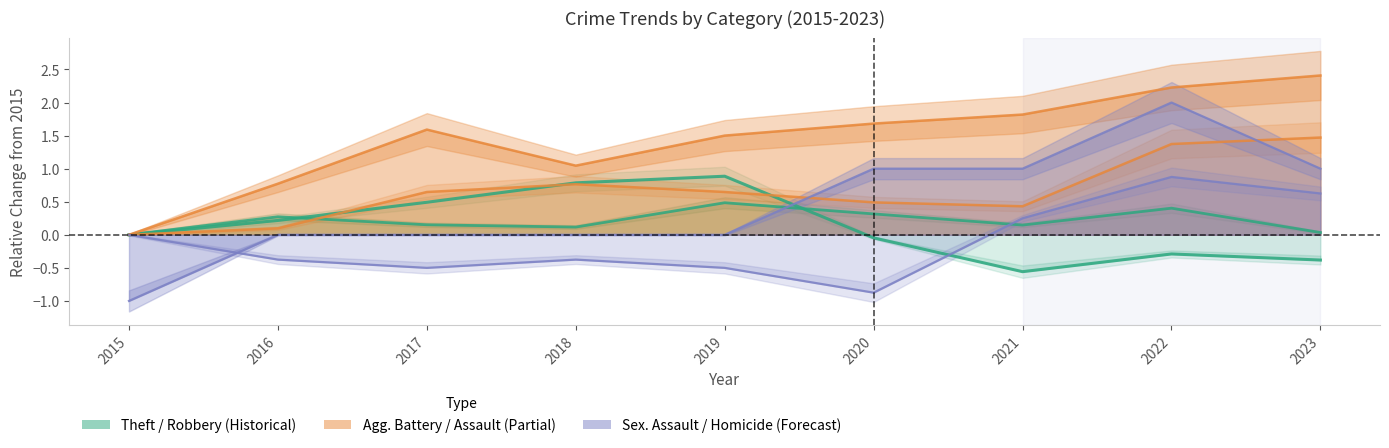

Which series has the widest spread of values?

Homicide